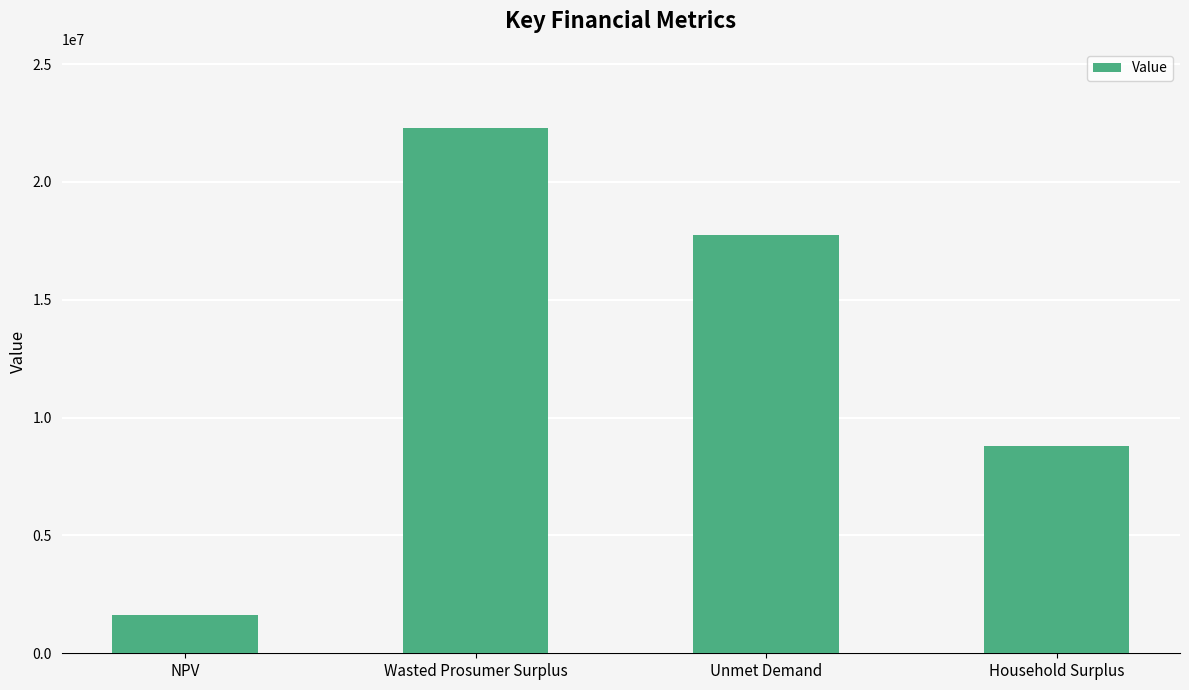

What is the maximum value shown in the chart?

22305370.5